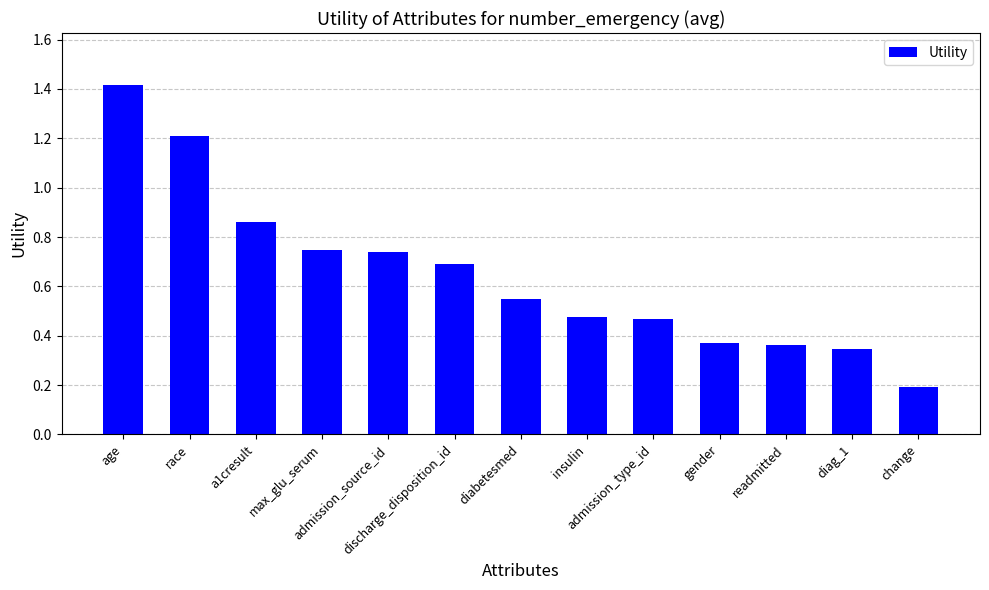

Count the values in the range 0 to 1.

11